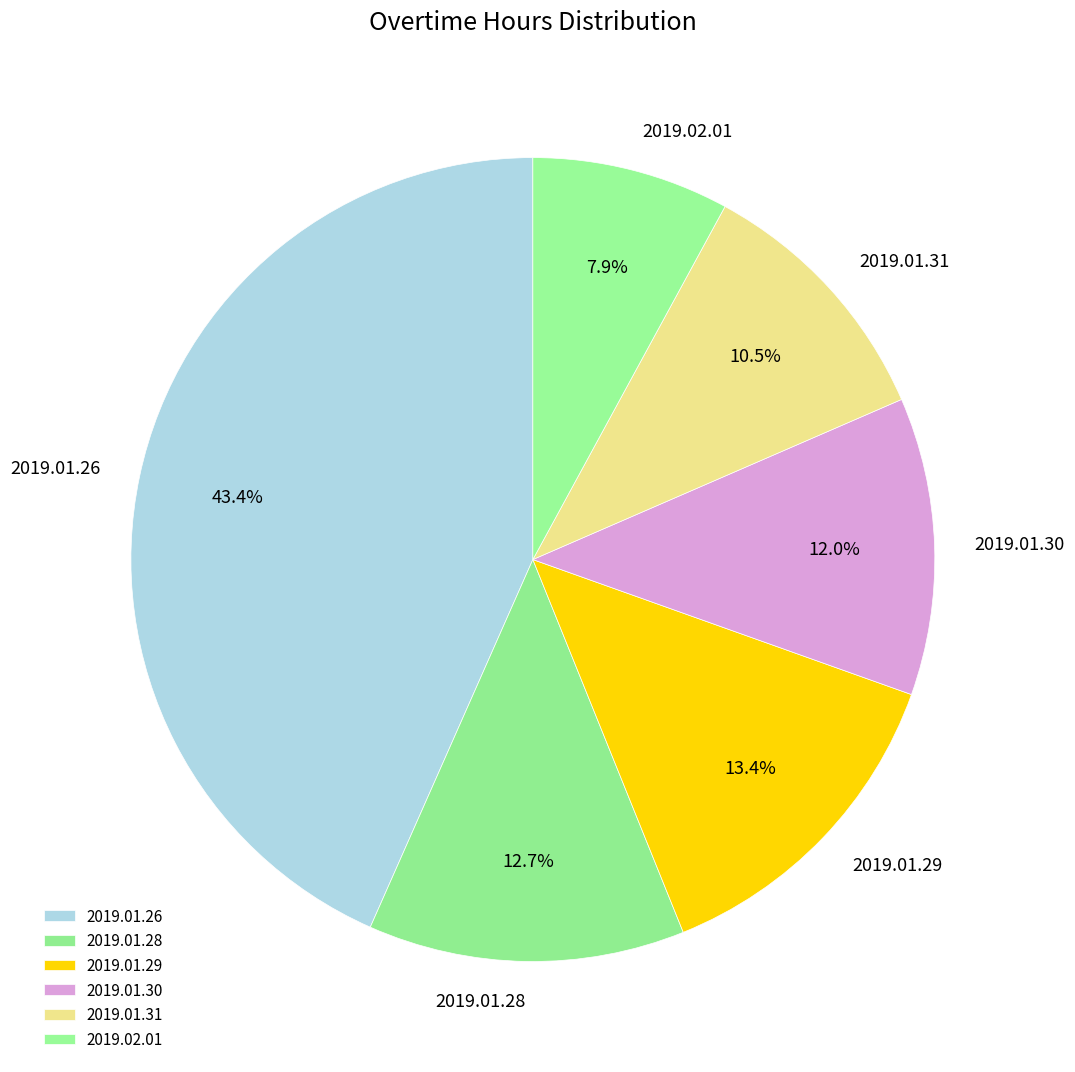

Do 2019.02.01 and 2019.01.30 together represent more than half of the pie?

No